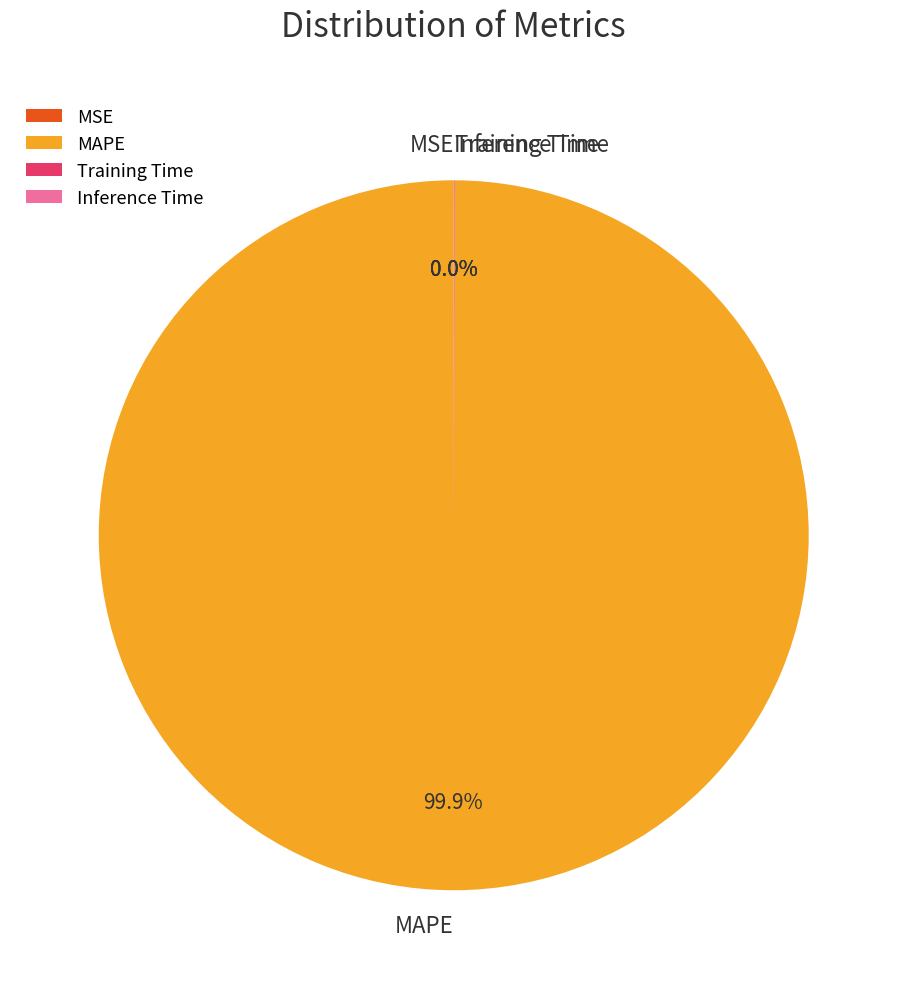

What is the majority slice?

MAPE